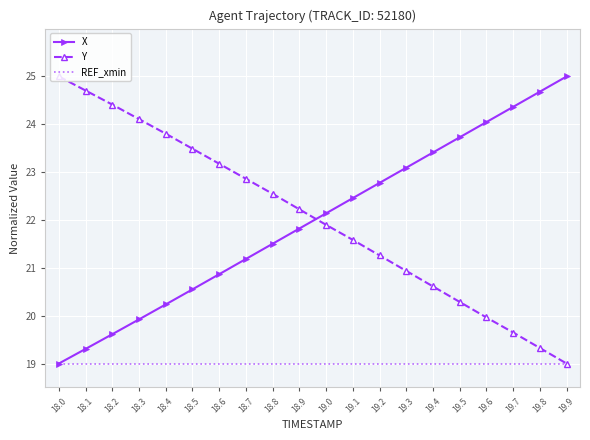

At which label does Y reach its peak?

18.0